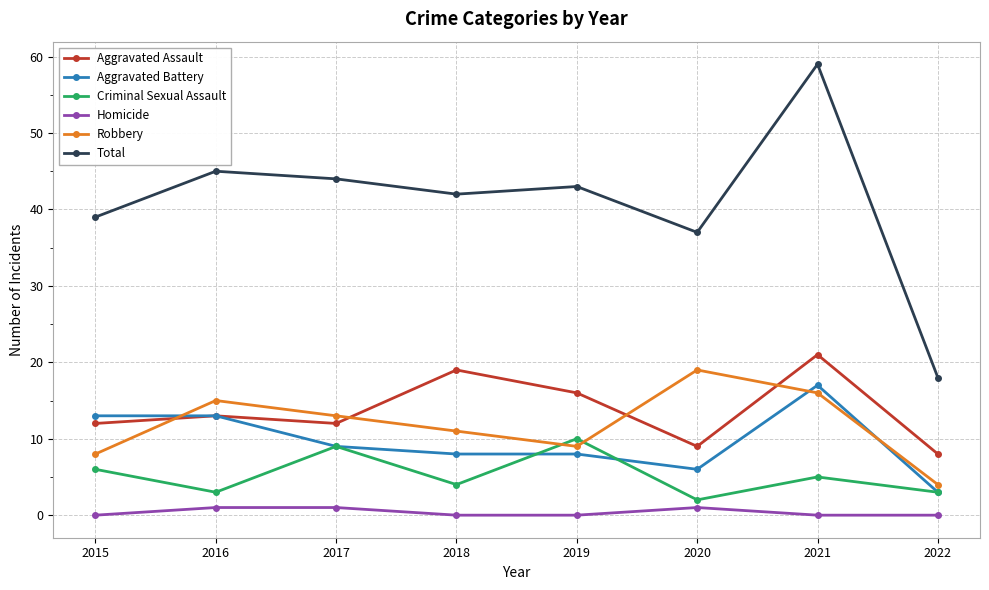

Which label corresponds to the largest value in the chart?

2021